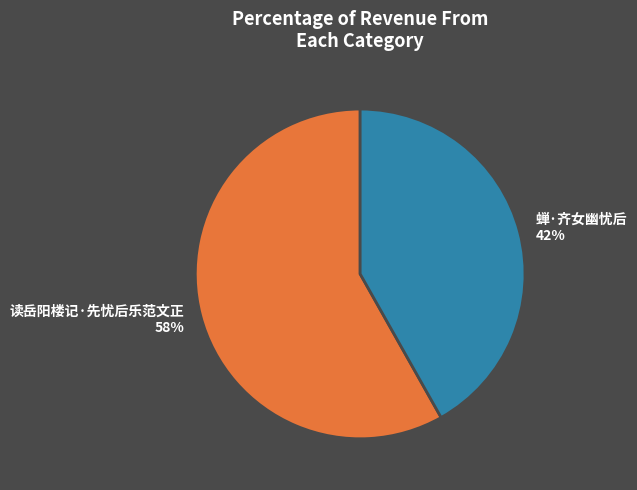

Count the number of slices in the pie.

2